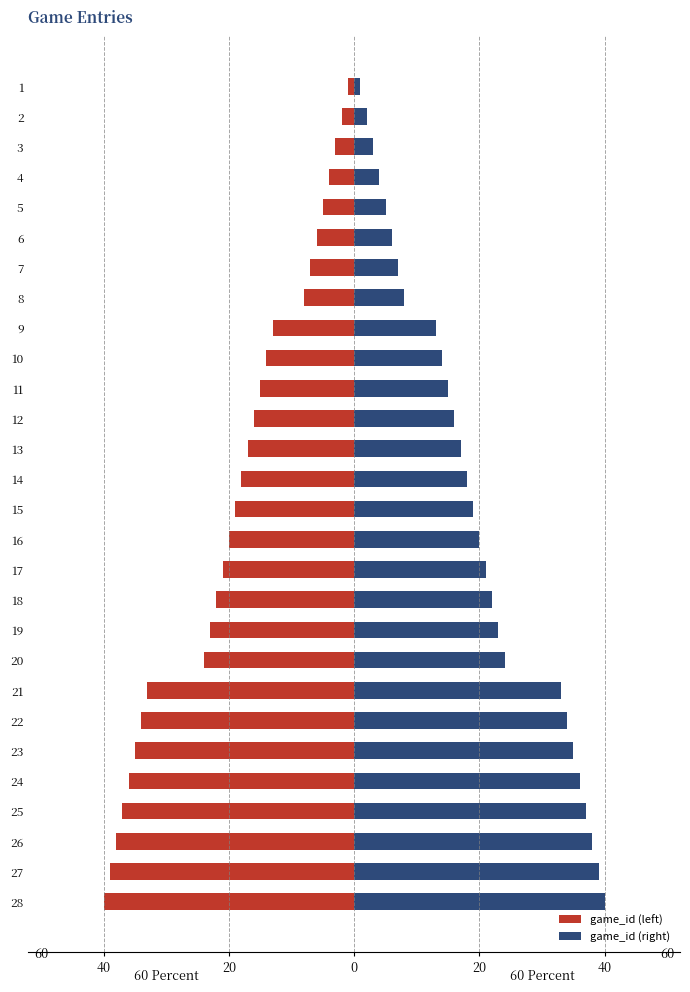

At how many categories does at least one series exceed -18?

28